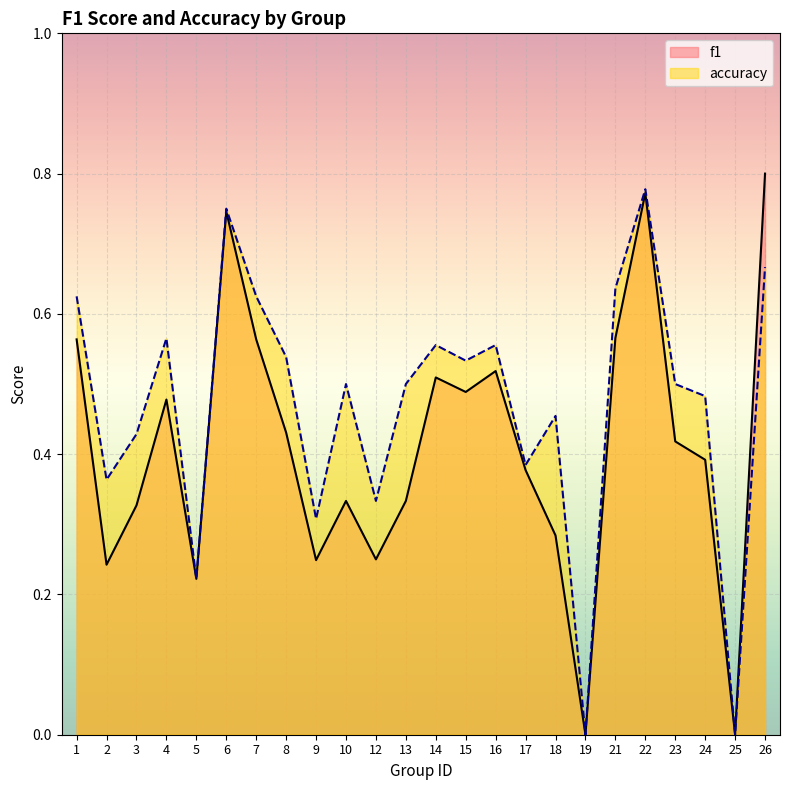

What is the difference between the maximum and minimum values in the accuracy series?

0.8